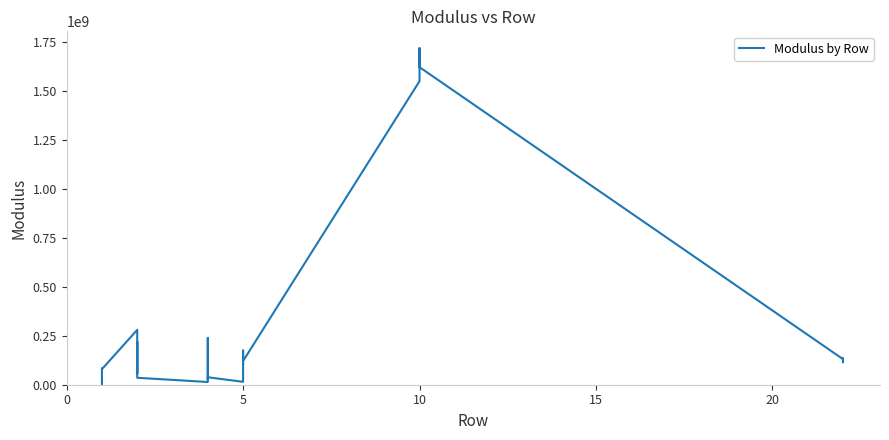

What is the value of the 1st point from the left?

3935364.8